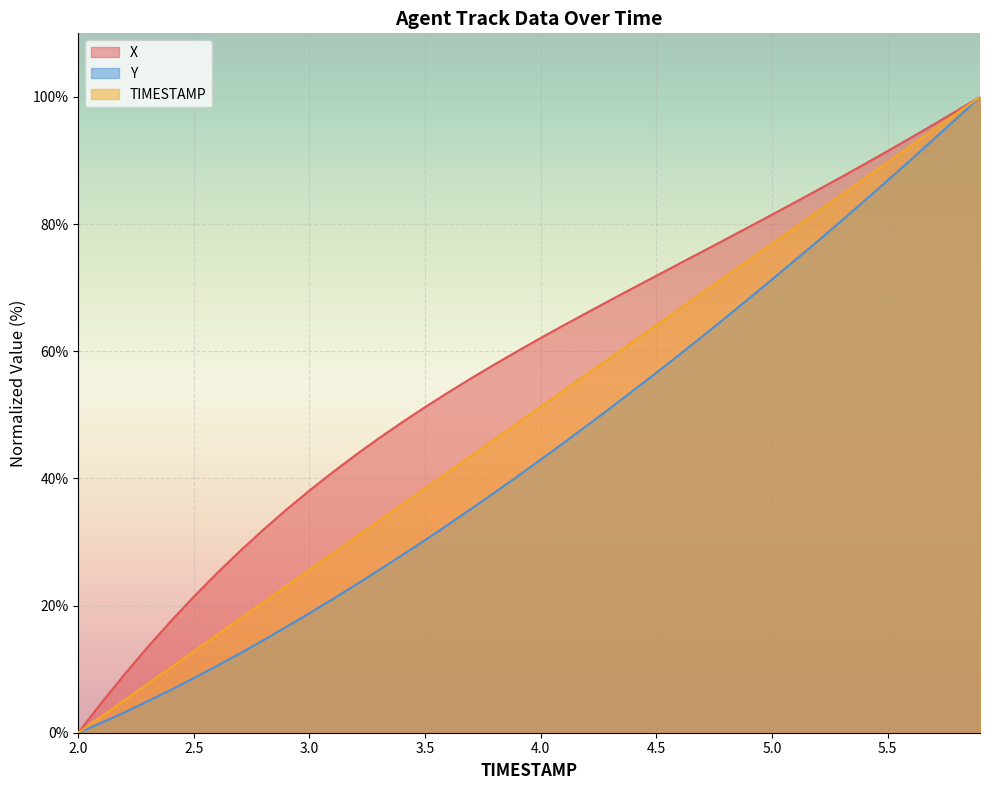

True or false: Y has more than 0 interior local peaks.

False